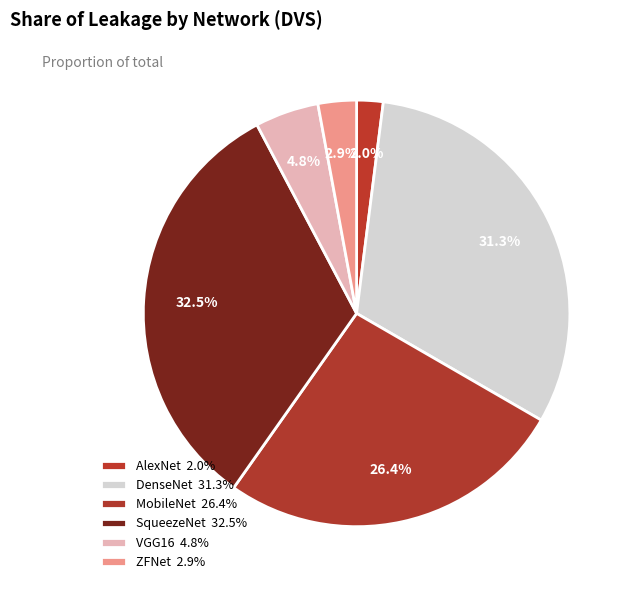

Which has a higher value, DenseNet or VGG16?

DenseNet